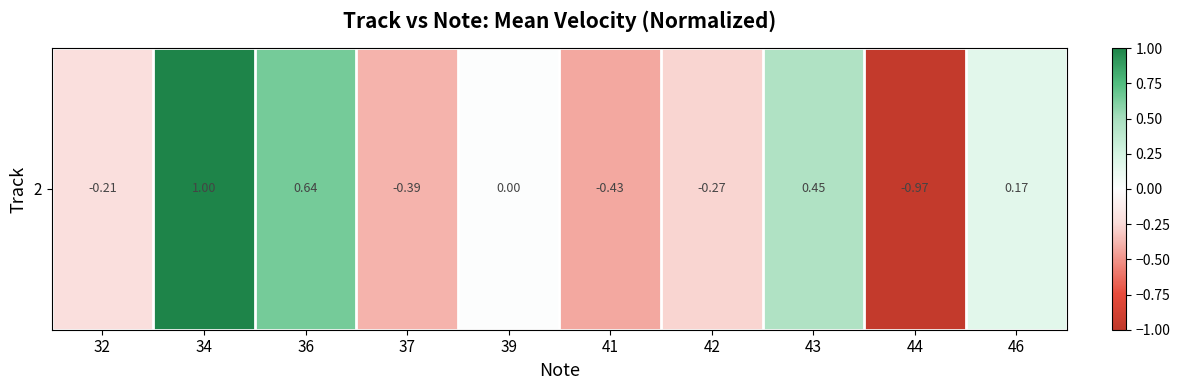

How many values are below 0?

5